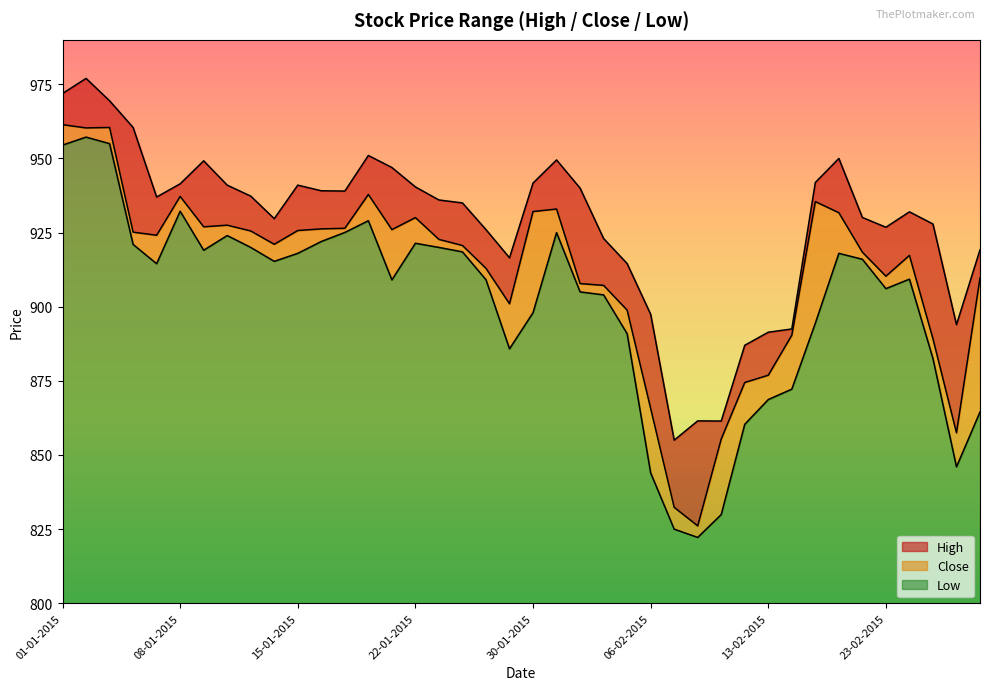

List the series in order of their overall mean, highest first.

High, Close, Low